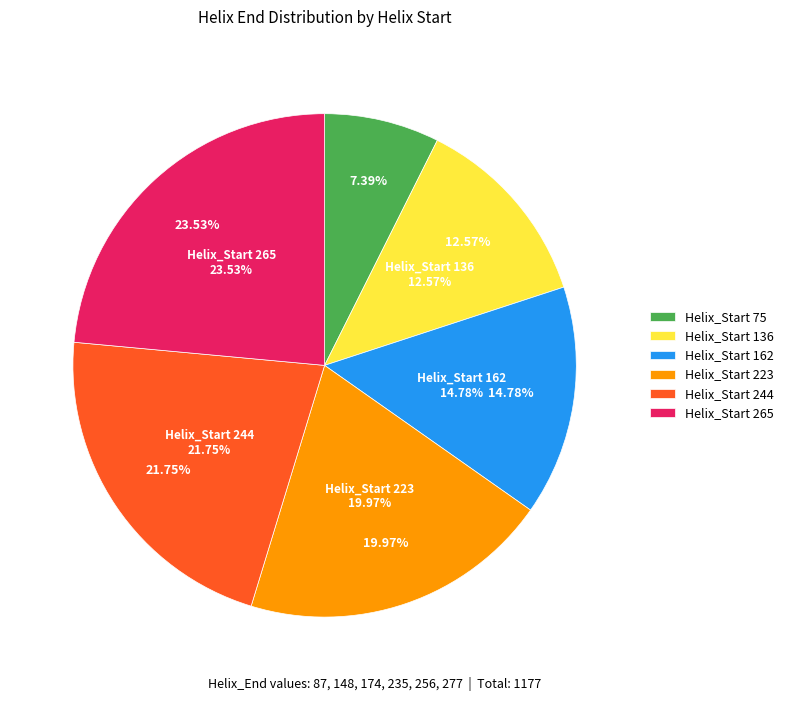

What is the ratio of the value at 162 to the value at 244?

0.7